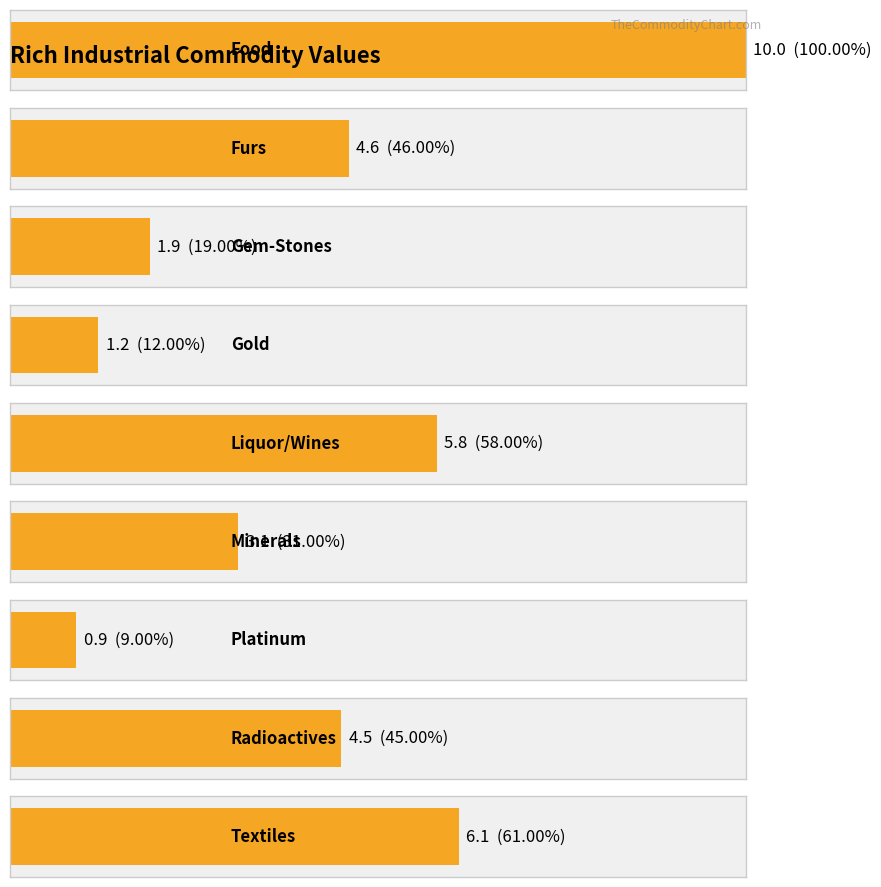

What is the difference between the maximum and minimum values?

9.1